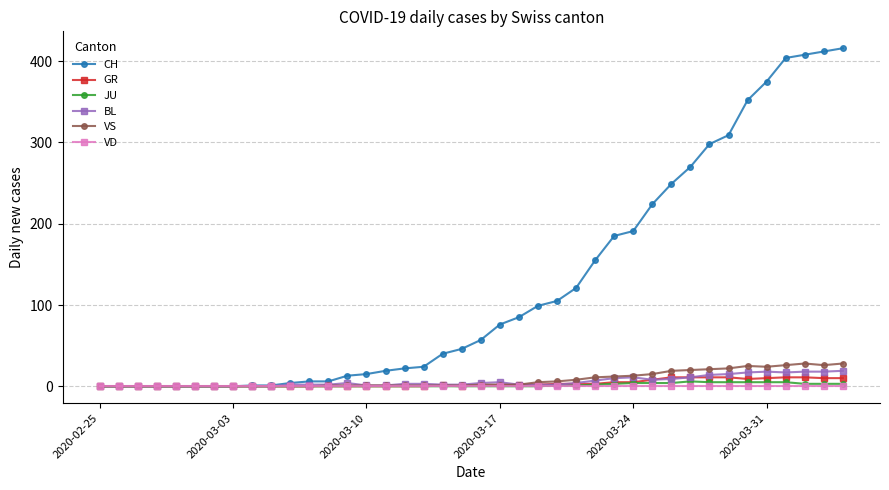

What is the maximum value for BL?

19